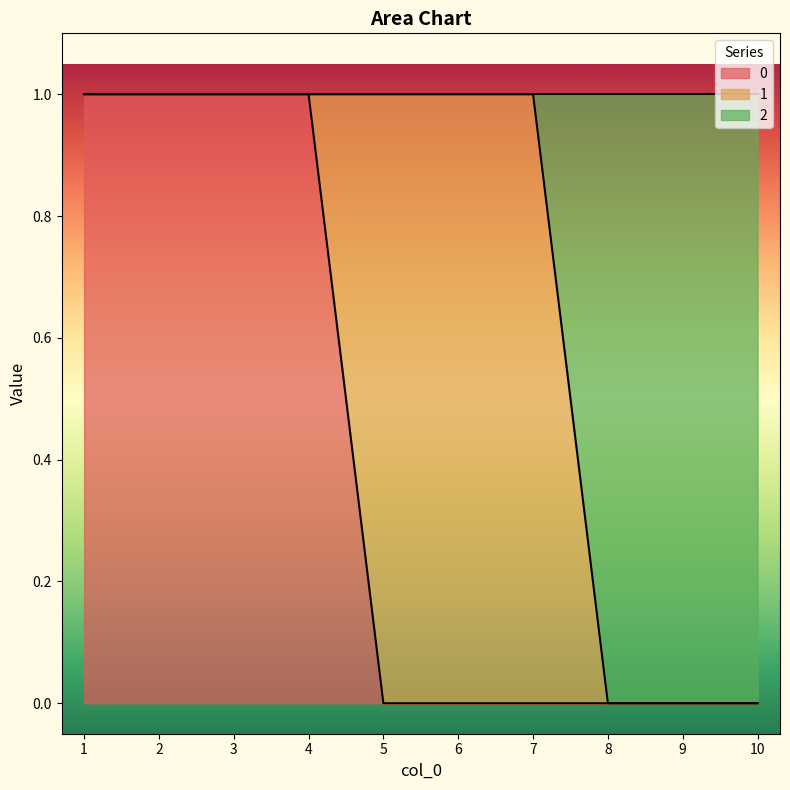

What are all the series names shown in the legend?

0, 1, 2